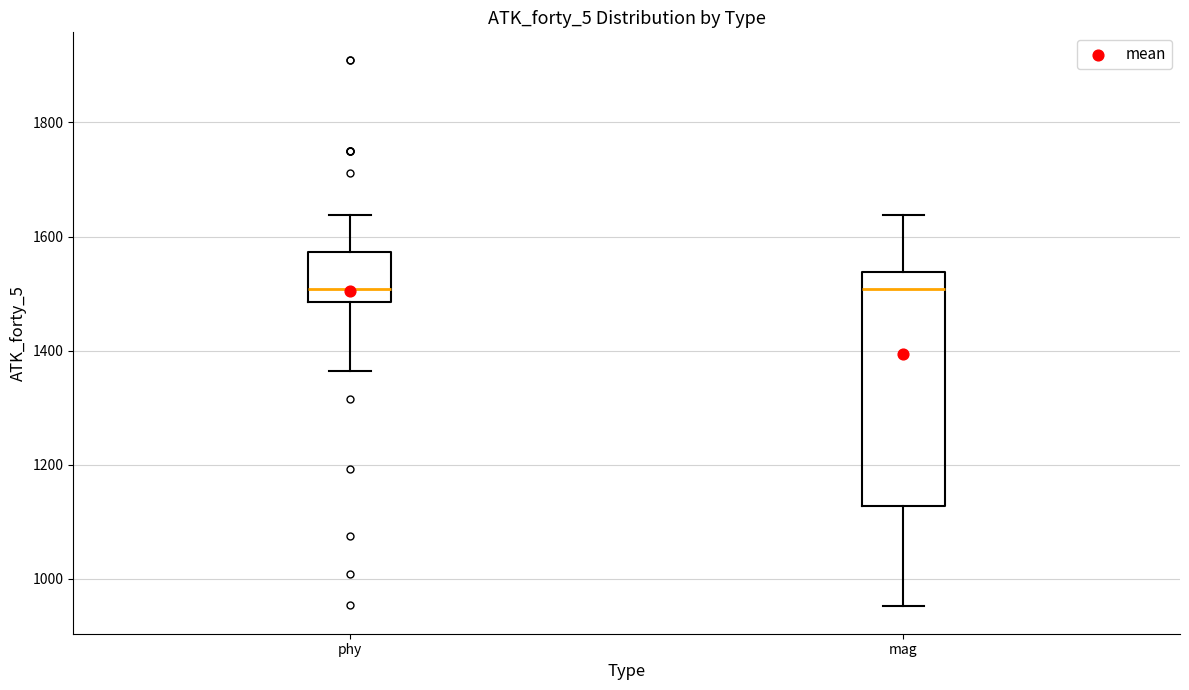

Where does the lower whisker of the box for phy end on the y-axis? The values are not printed on the chart, so give them approximately, as read against the axis.

1360